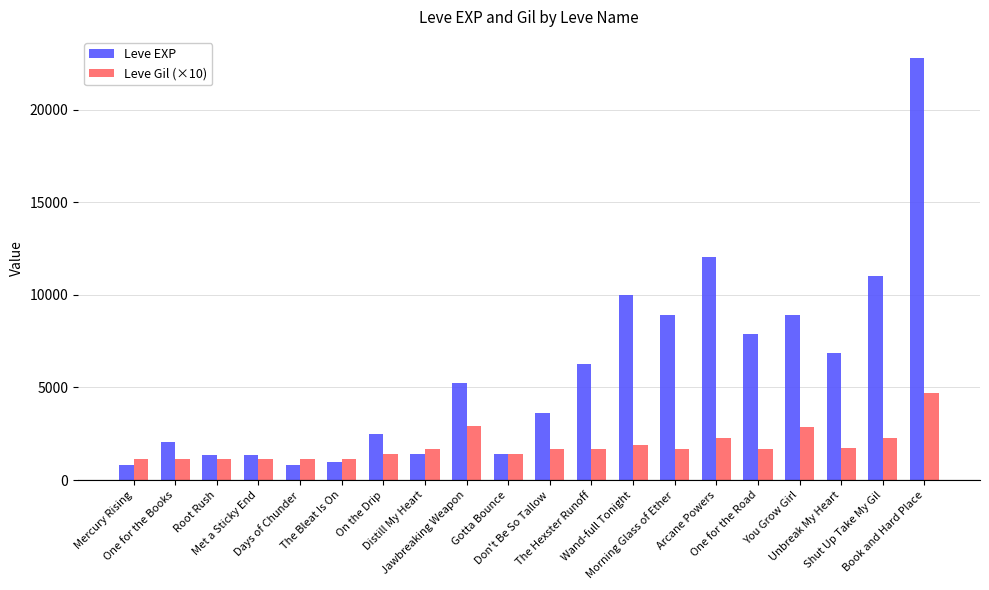

How many distinct data groups are displayed?

2